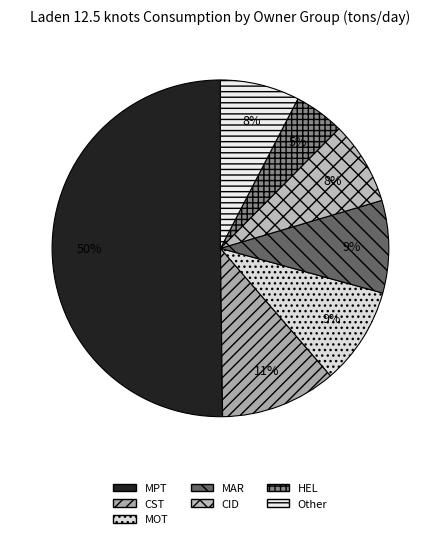

How many slices are in this pie chart?

7